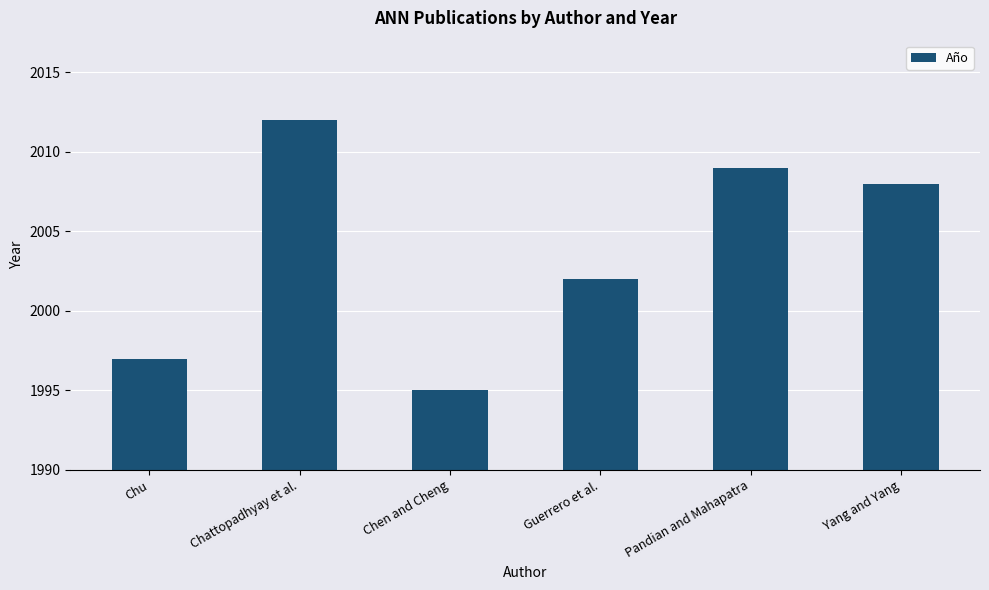

Between Yang and Yang and Chu, which is larger?

Yang and Yang